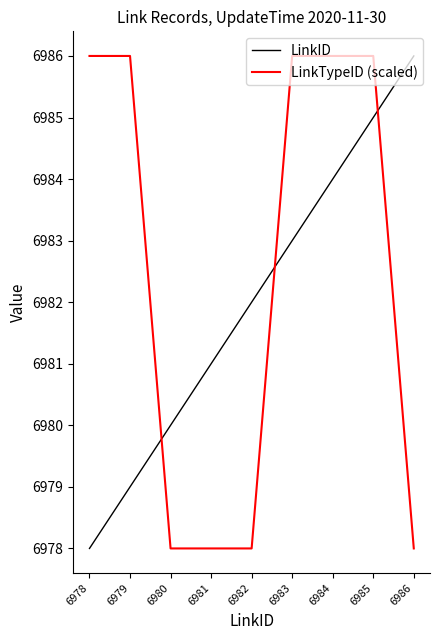

Which category has the lowest value in the LinkID series?

6978